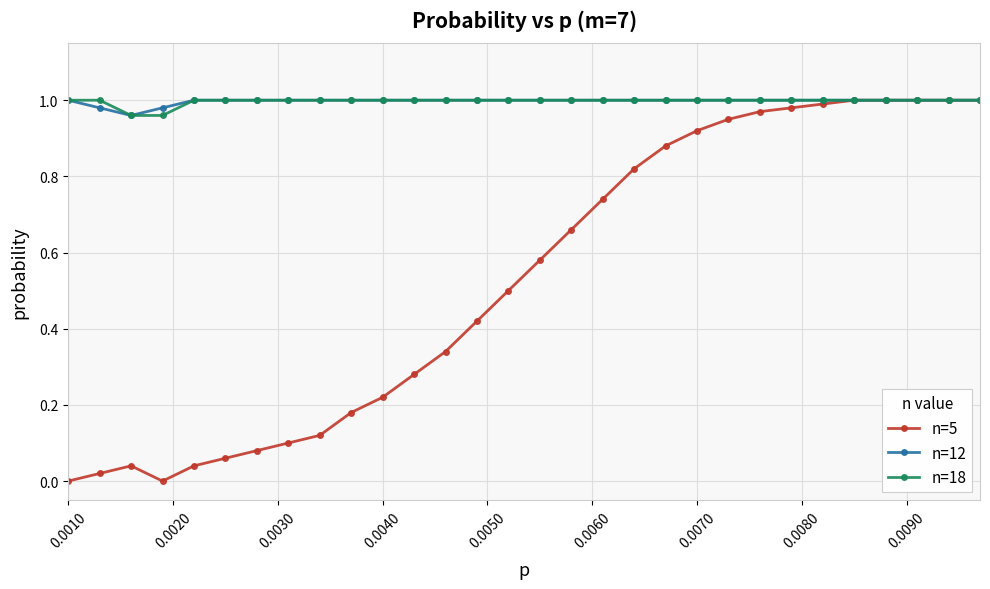

Which series has the widest spread of values?

n=5